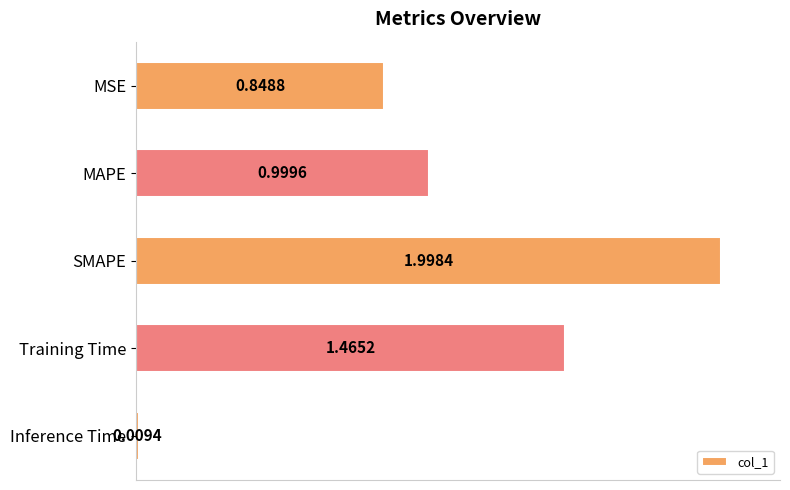

At which label is the value closest to 1?

MAPE